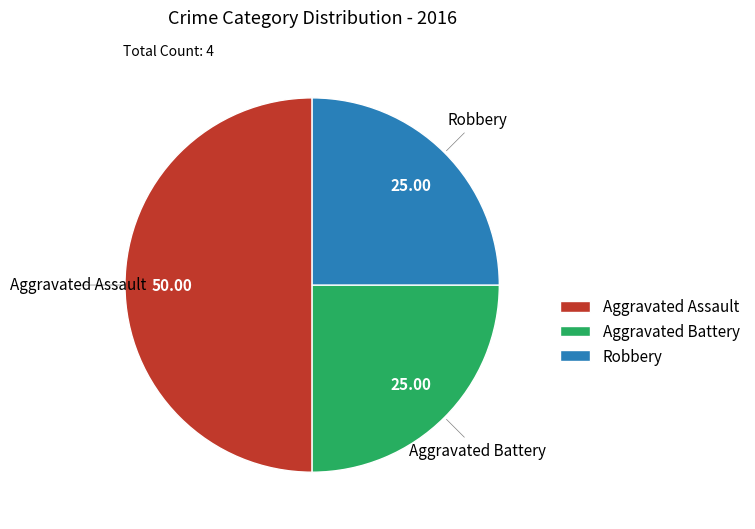

How many segments does this pie chart have?

3